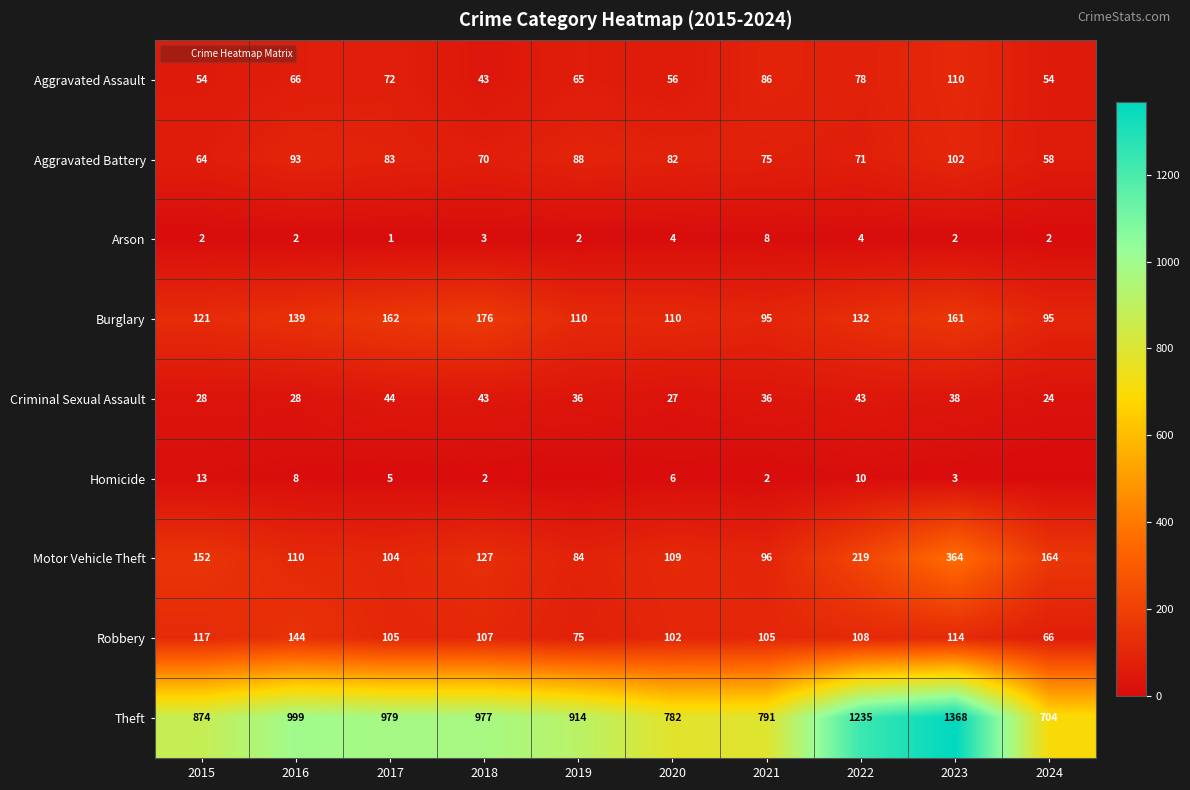

At how many categories does at least one series exceed 493?

10